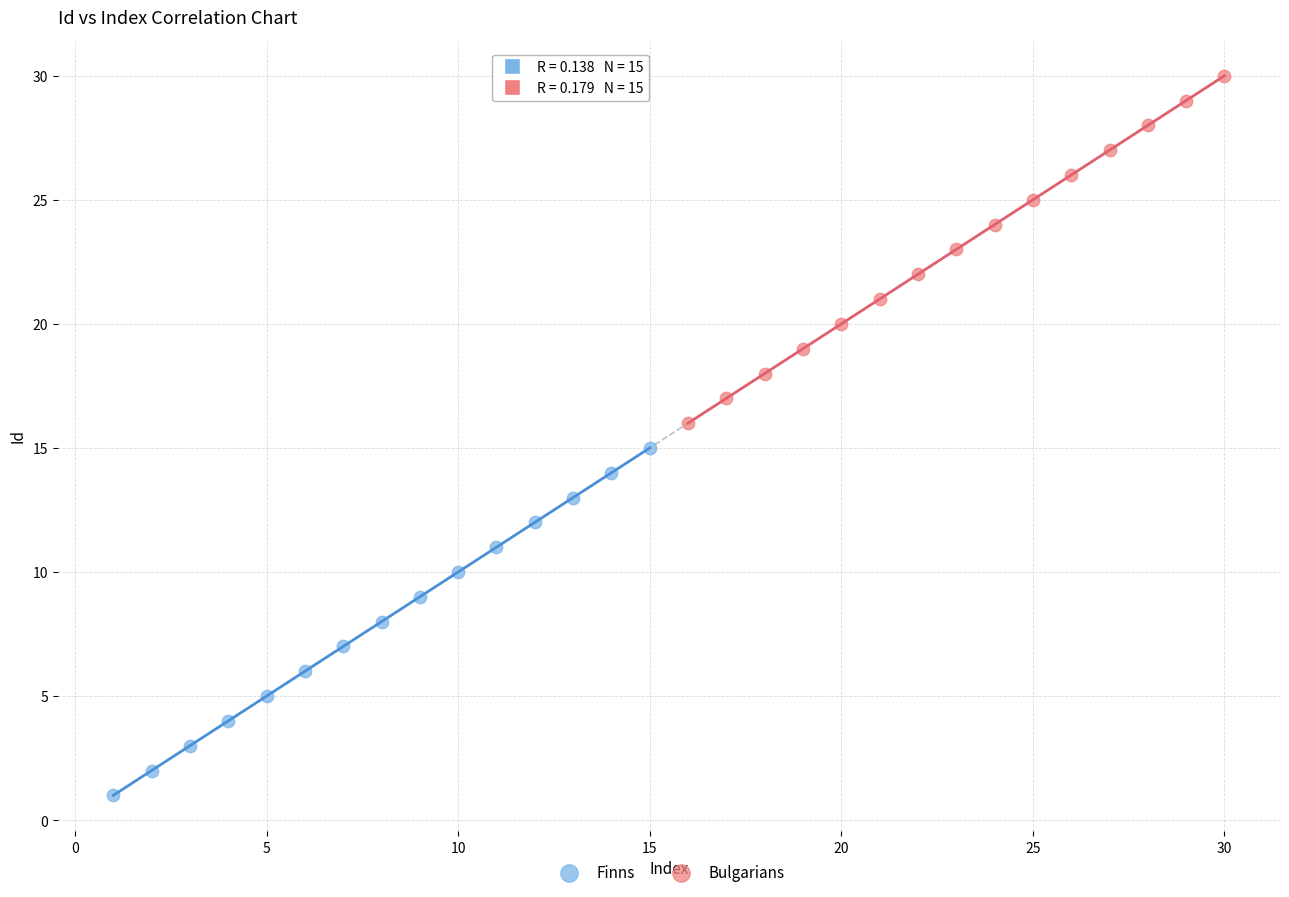

Which series contains the lowest Y value?

Finns